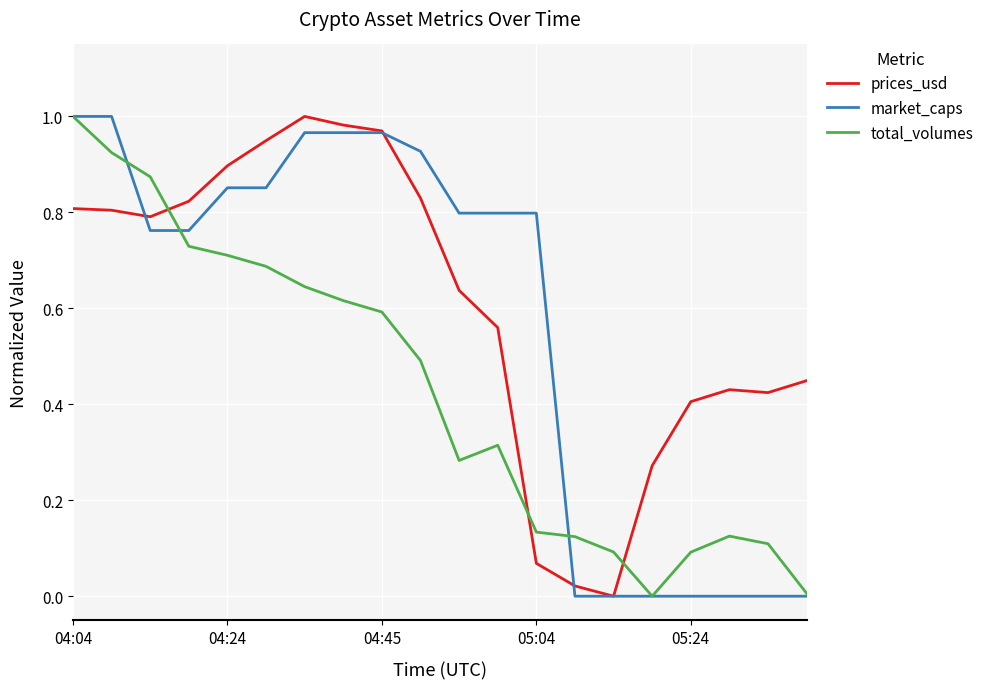

List the series in order of their overall mean, highest first.

prices_usd, market_caps, total_volumes